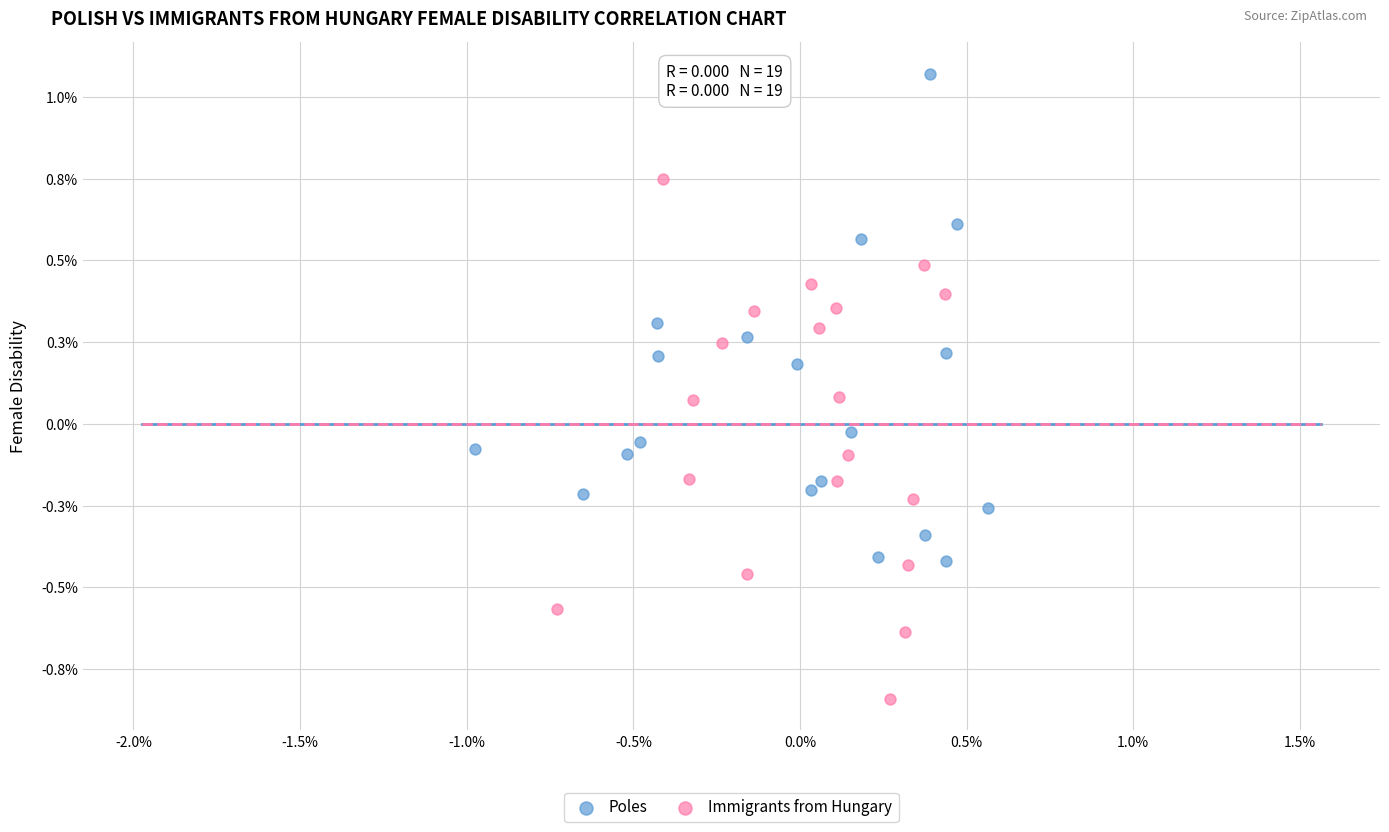

Which series has the widest spread of Y values?

Immigrants from Hungary